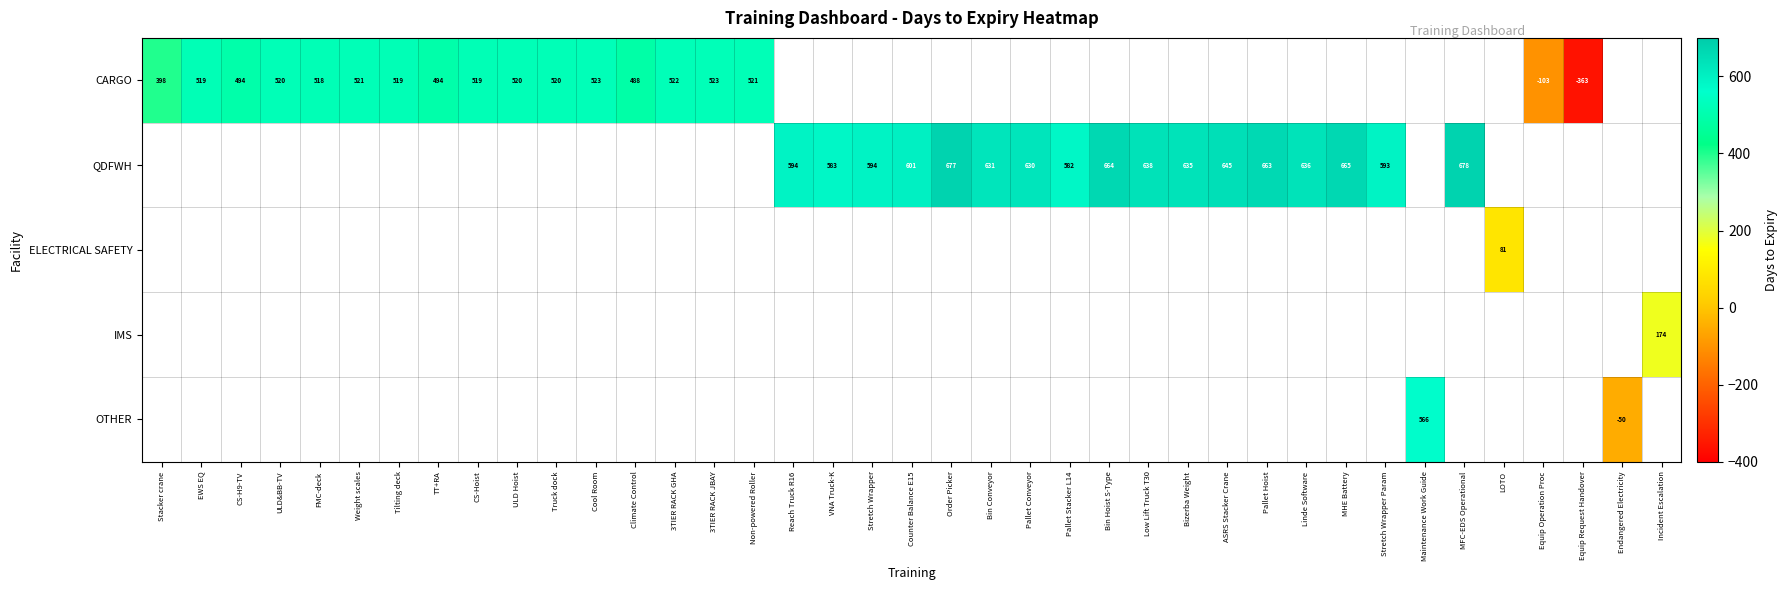

True or false: CARGO has a value of 223 at Non-powered Roller.

False